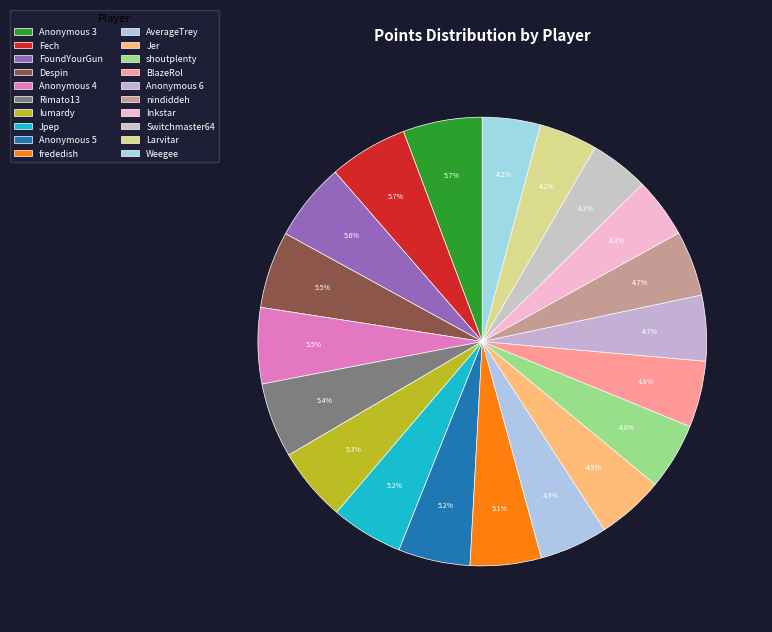

Is there any slice that represents more than half of the pie?

No